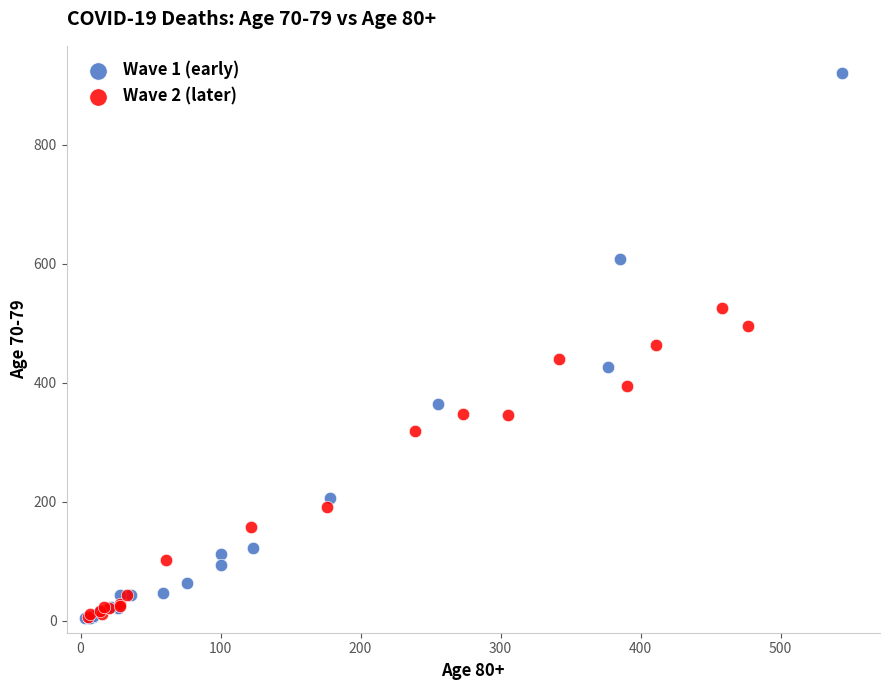

Which series has the largest Y range (max minus min)?

Wave 1 (early)